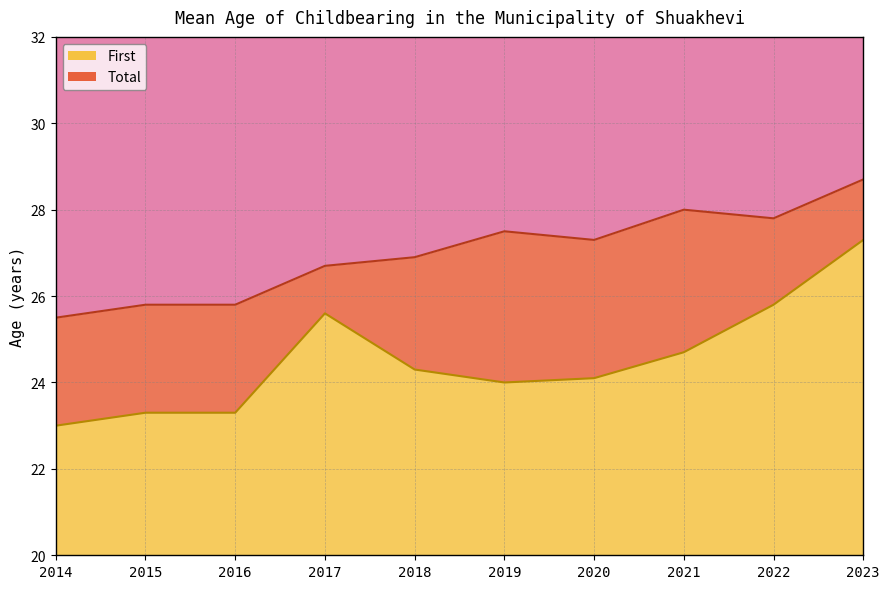

True or false: First and Total intersect in this chart.

False